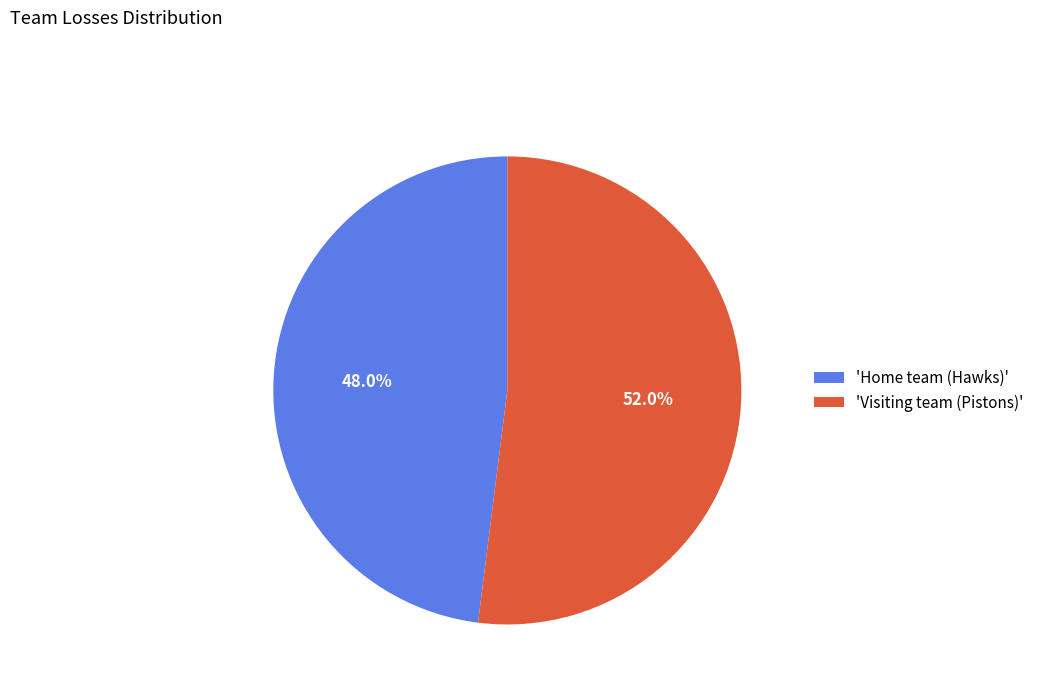

Which category has the smallest portion of the pie?

'Home team (Hawks)'